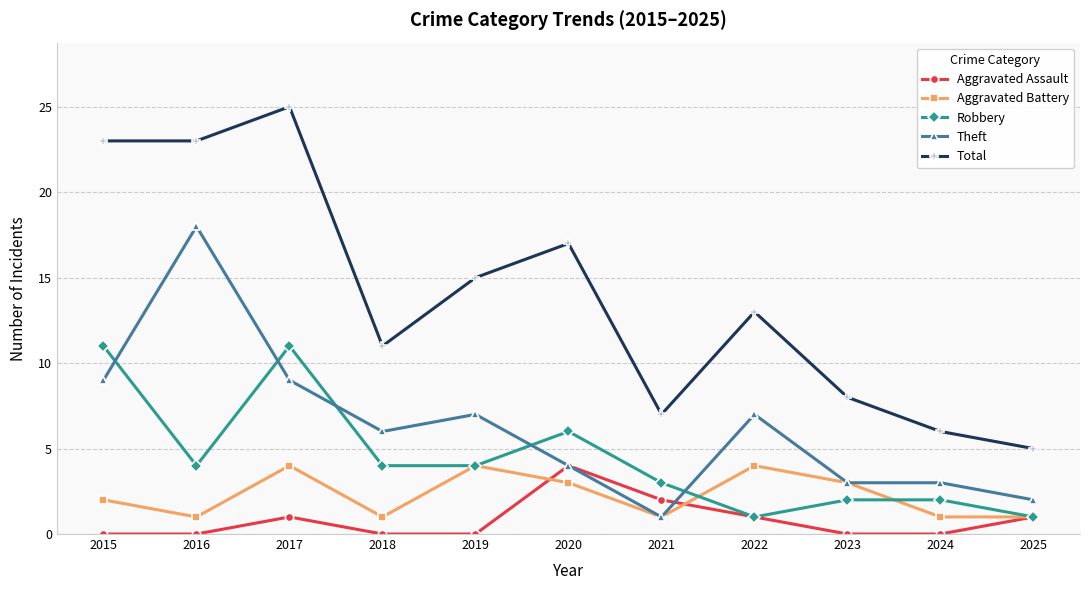

What is the difference between the maximum and second lowest values in the Aggravated Assault series?

4